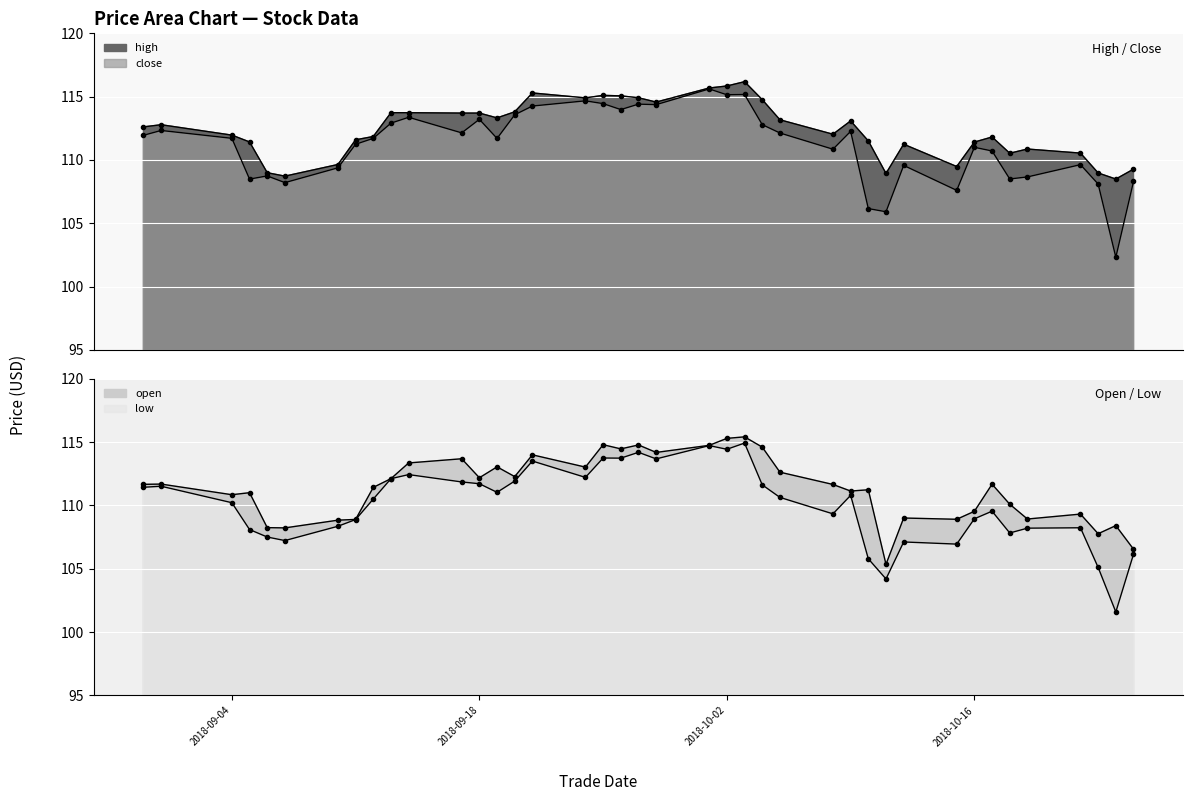

Where is the first local minimum for low?

2018-09-07